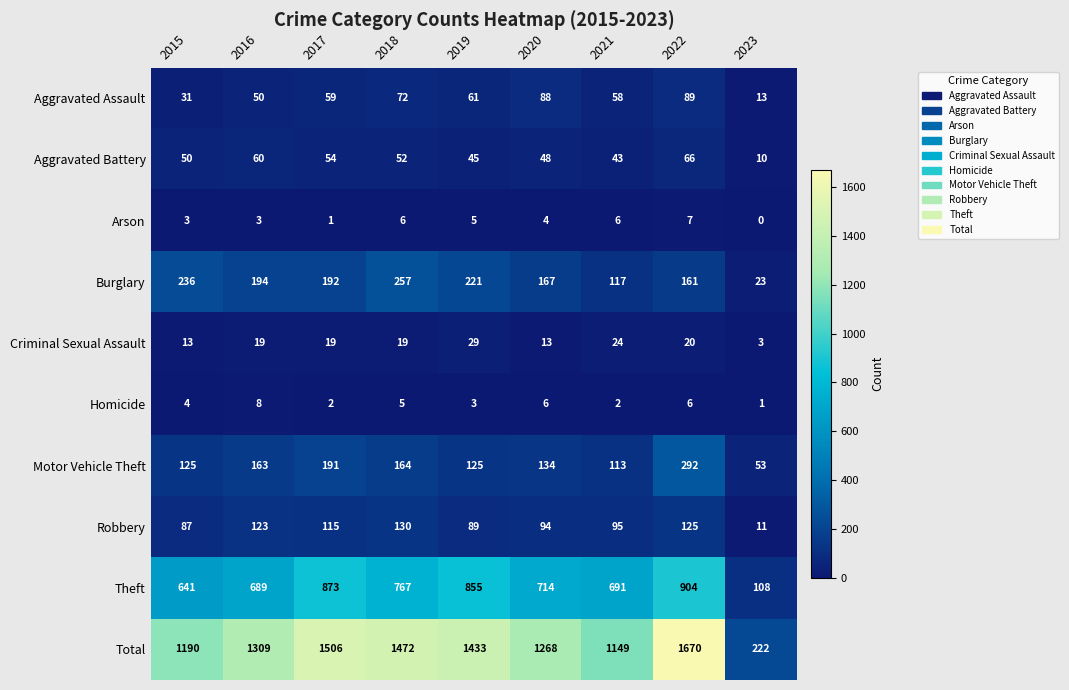

What is the sum of all Aggravated Battery values?

428